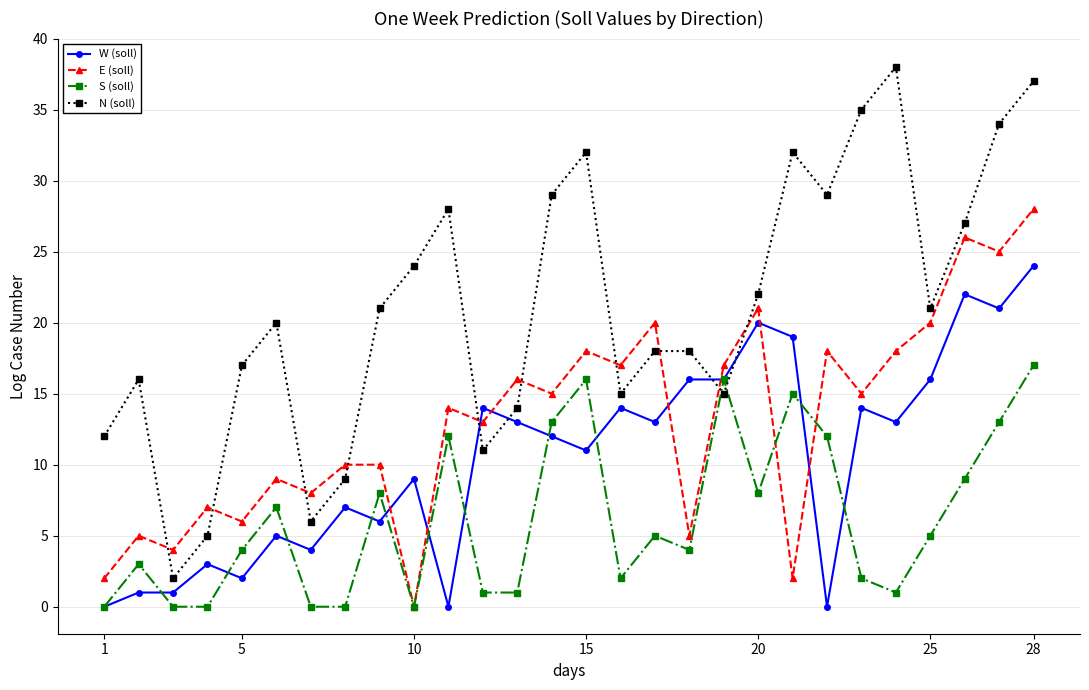

True or false: S (soll) and N (soll) intersect in this chart.

True